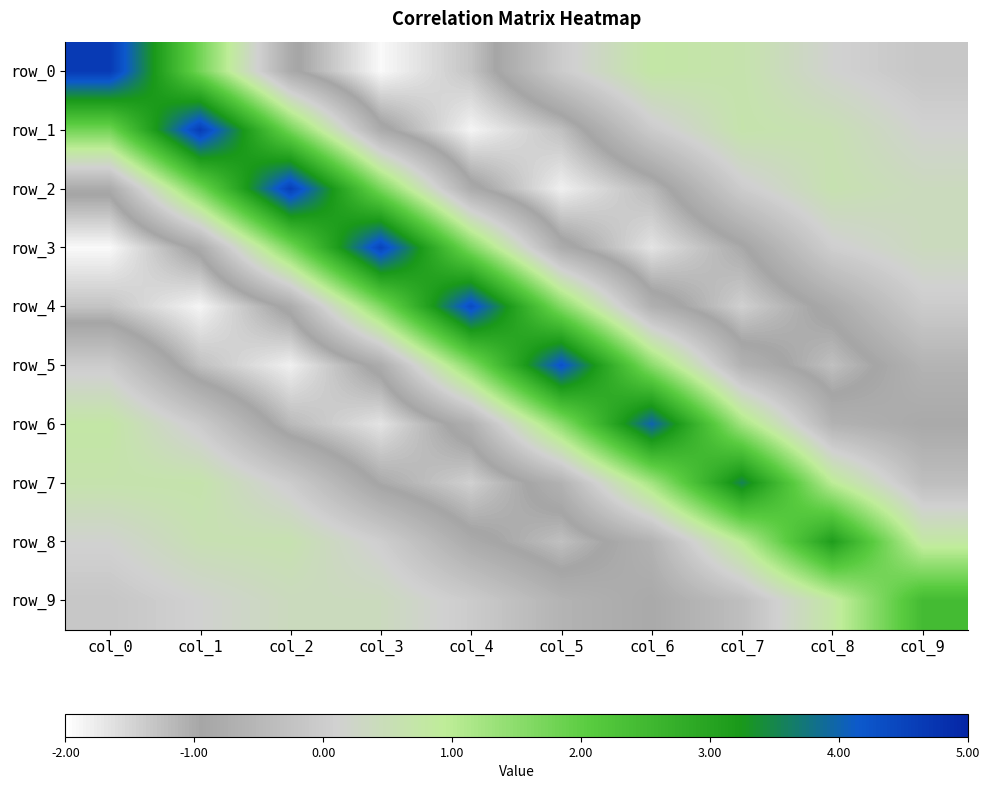

The value of row_7 at col_1 is 0.7. True or false?

True